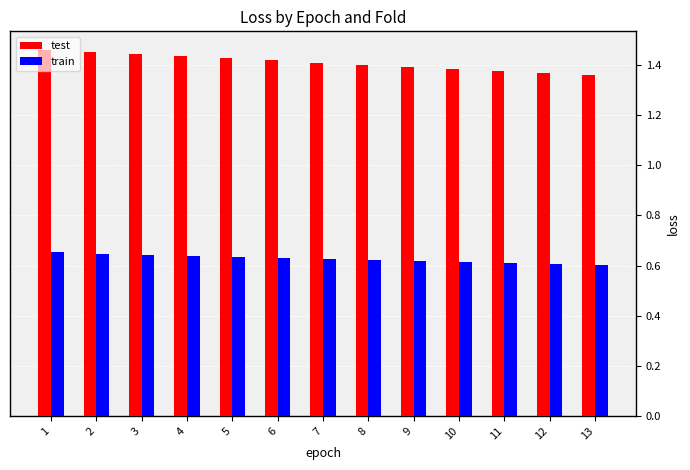

Count the test values in the range 1 to 2.

13